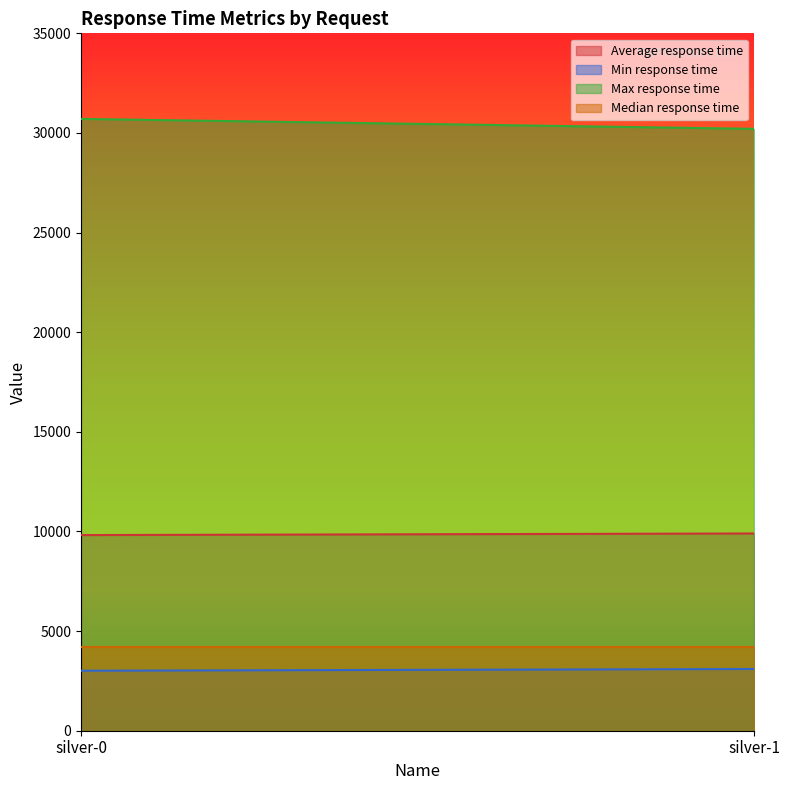

The value of Max response time at silver-0 is 30706.0. True or false?

True